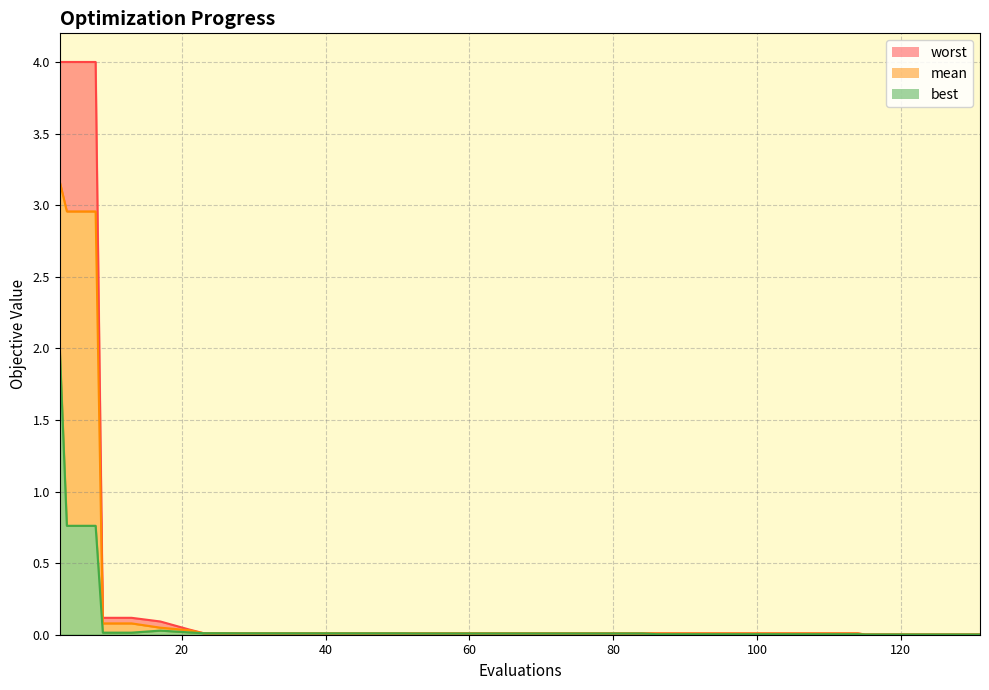

Which series has the widest spread of values?

worst